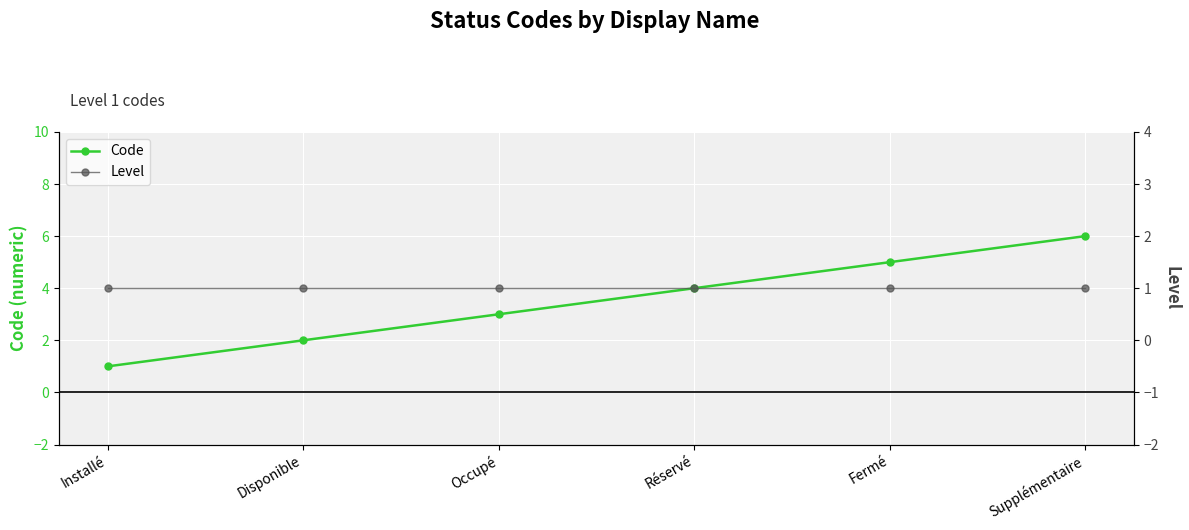

Where does the Code series first go above 4?

Fermé